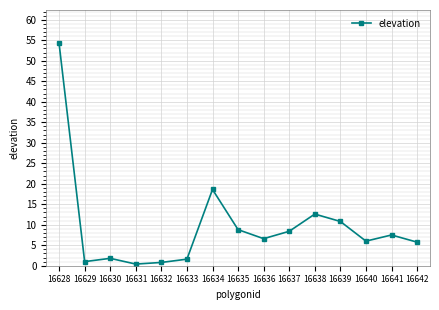

At which category does the chart reach its peak across all series?

16628